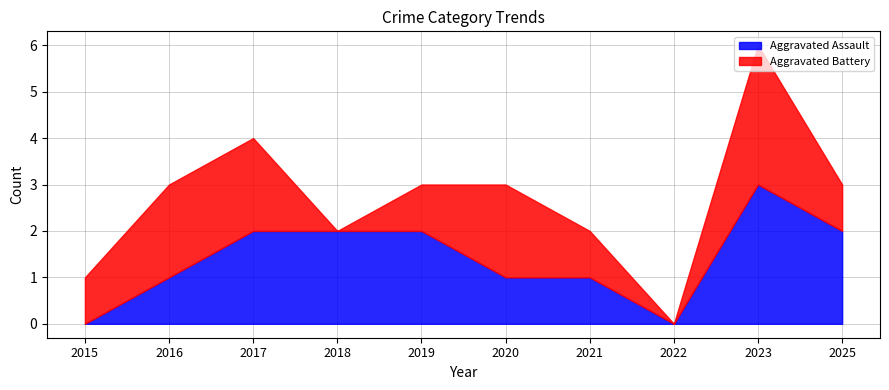

At which label does Aggravated Assault reach its minimum?

2015